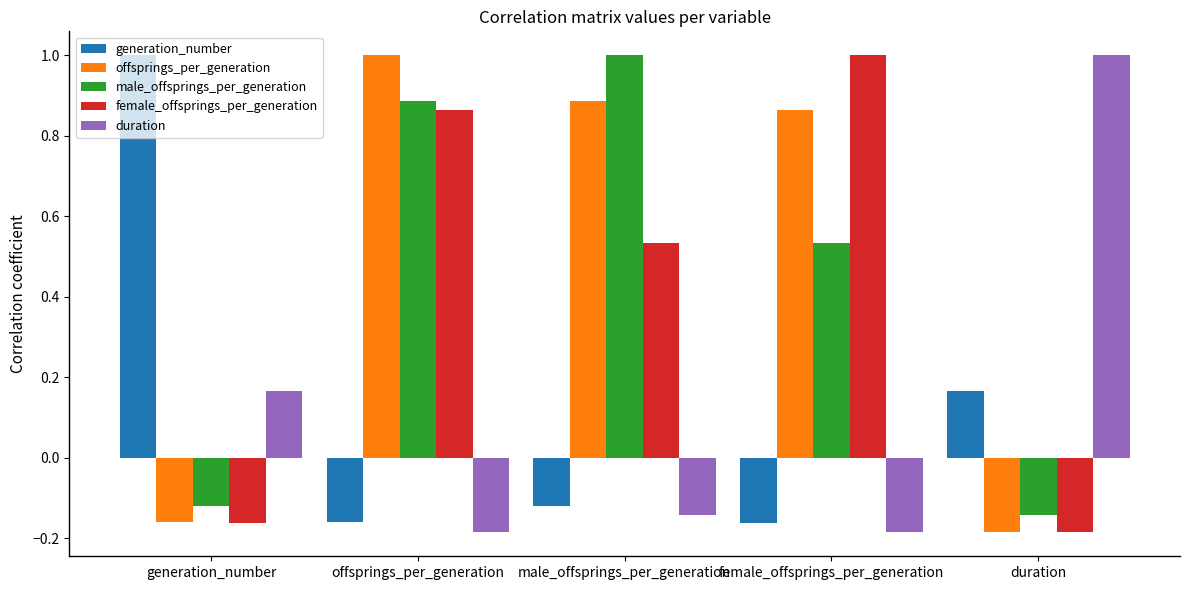

What is the label of the 5th bar from the left?

duration